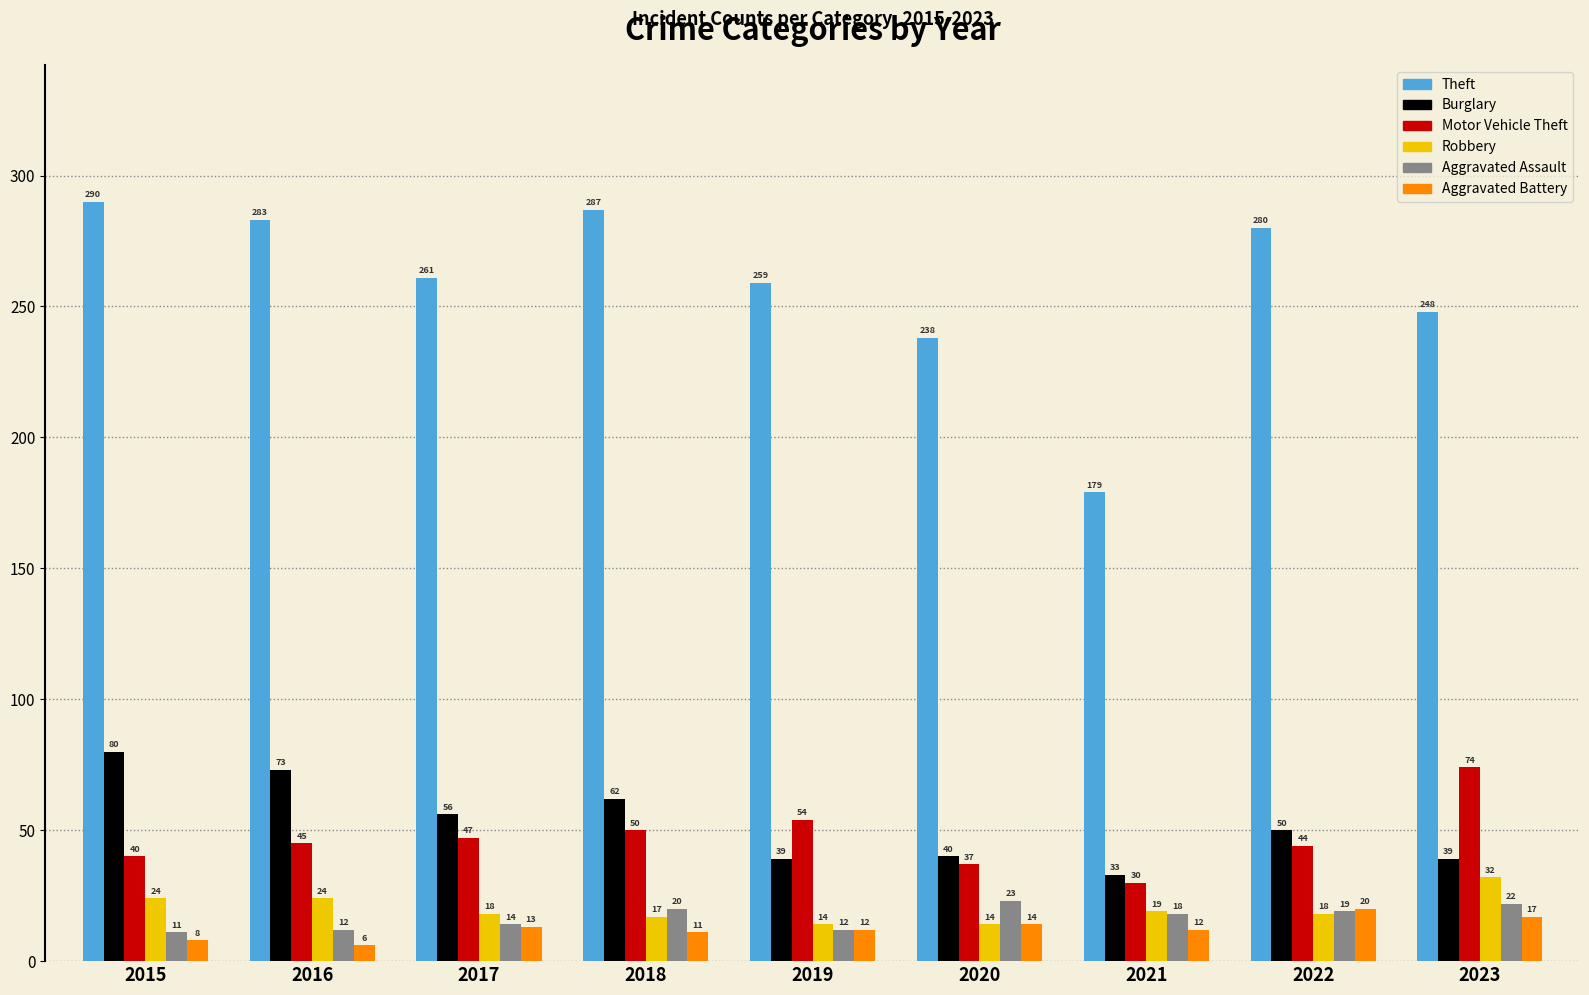

What is the greatest value displayed?

290